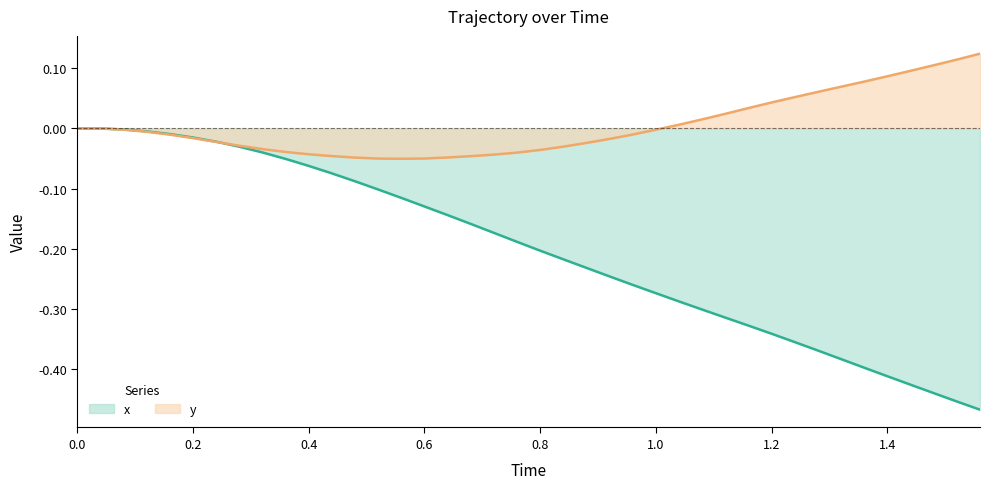

True or false: x and y intersect in this chart.

True